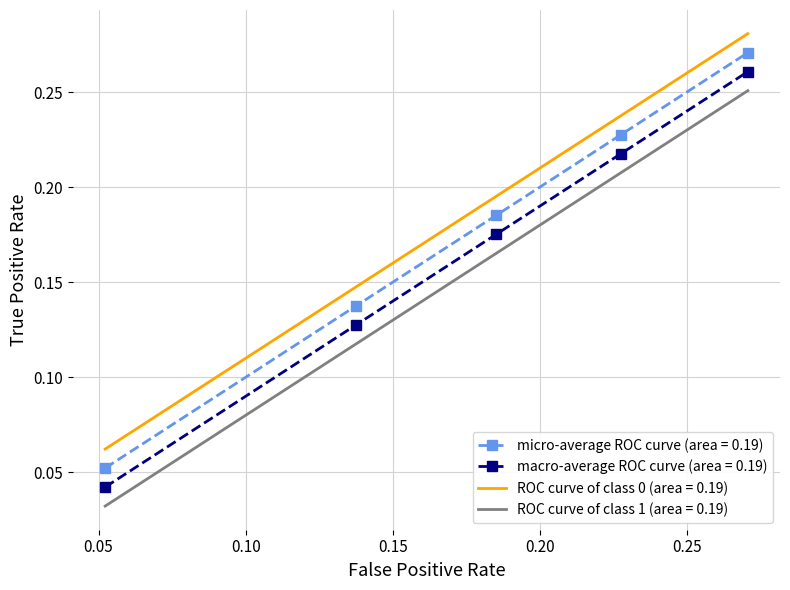

True or false: ROC curve of class 0 (area = 0.19) and macro-average ROC curve (area = 0.19) cross at least once.

False